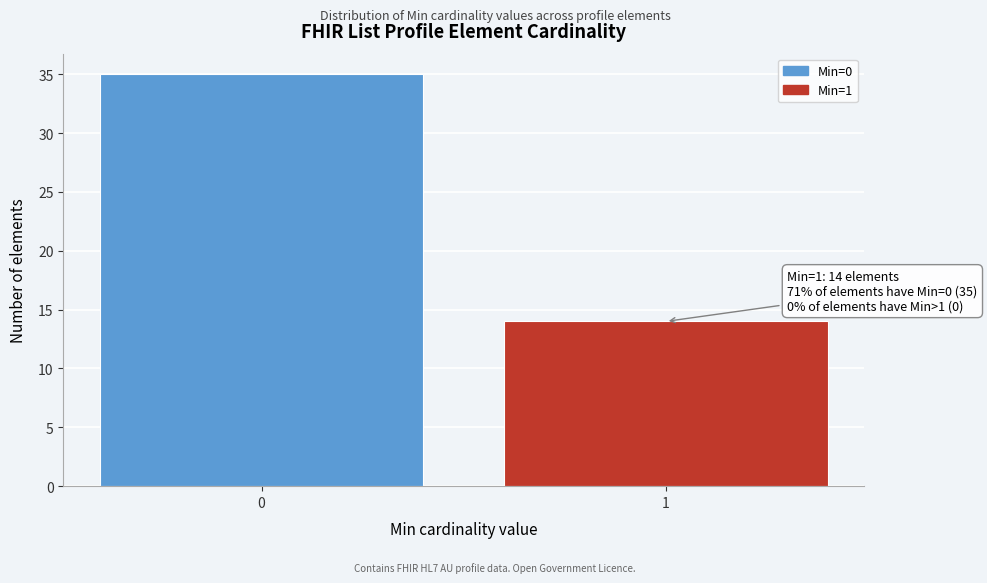

Reading left to right, what are all the values shown in this chart?

0=35	1=14